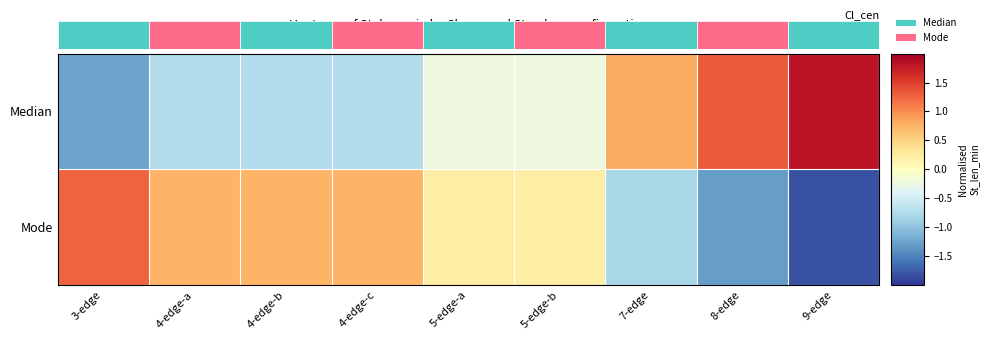

At which category does the chart reach its minimum across all series?

9-edge